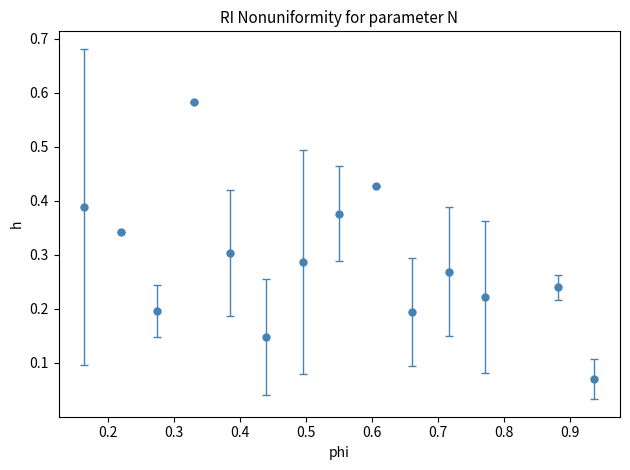

How many interior local valleys (lower than both neighbors) does the data have?

4